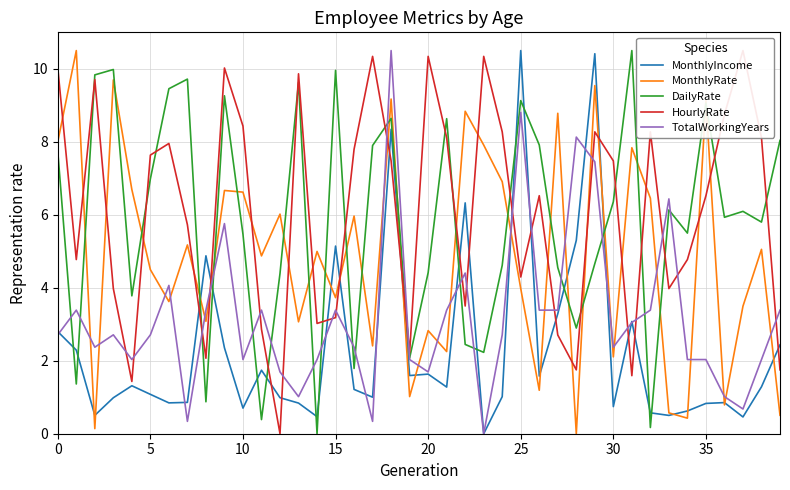

How many series are shown in this chart?

5